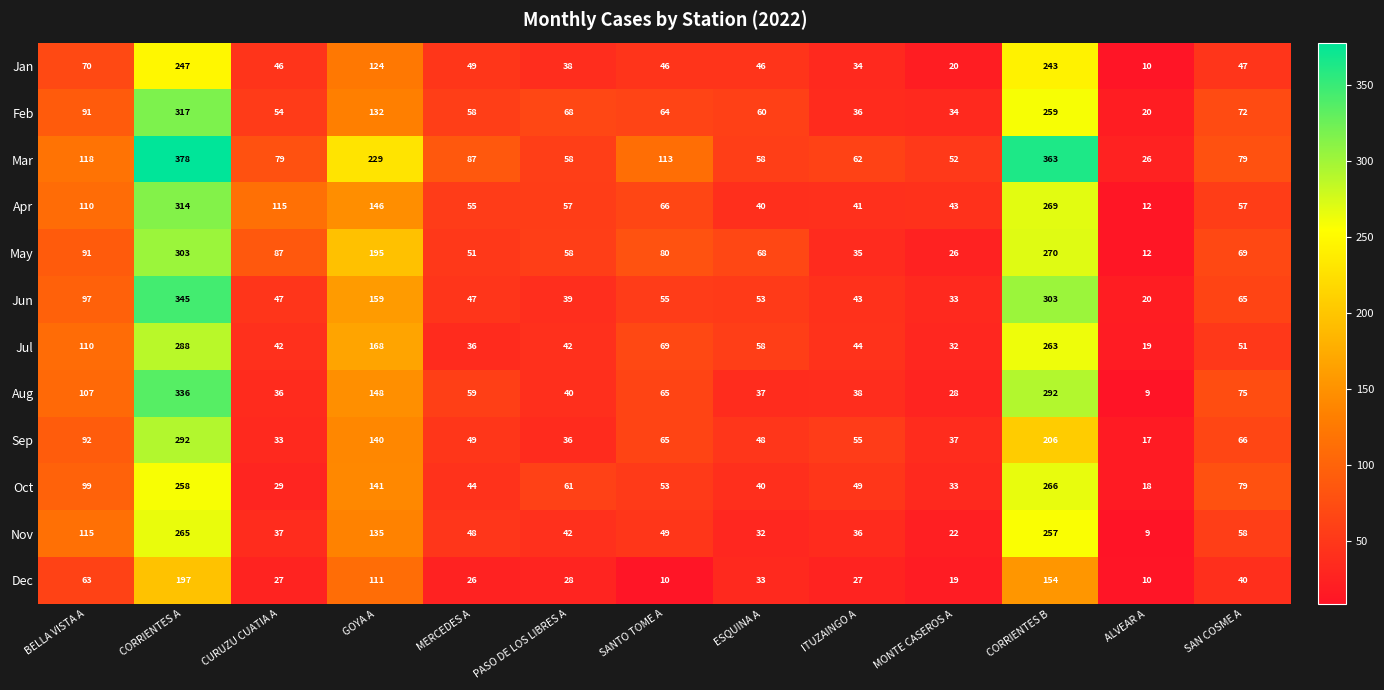

What is the difference between the second highest and minimum values in the Nov series?

248